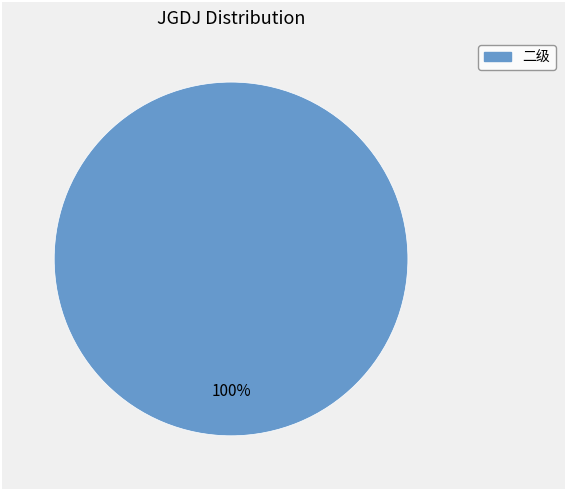

How many segments does this pie chart have?

1